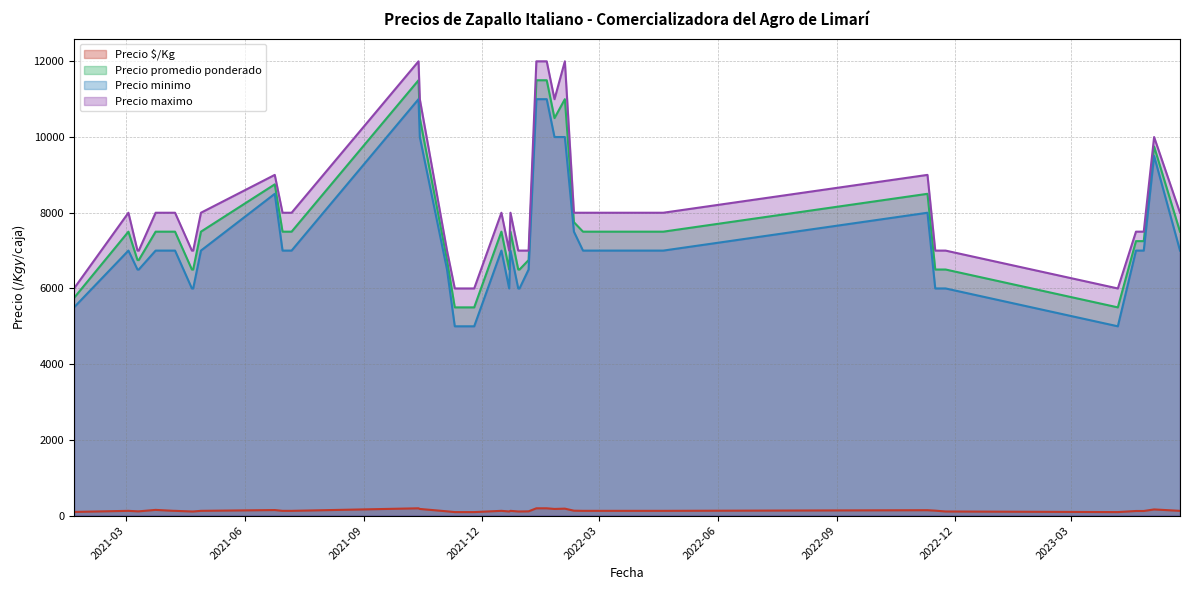

Rank the series at 2022-04-20 from lowest to highest value.

Precio $/Kg, Precio minimo, Precio promedio ponderado, Precio maximo